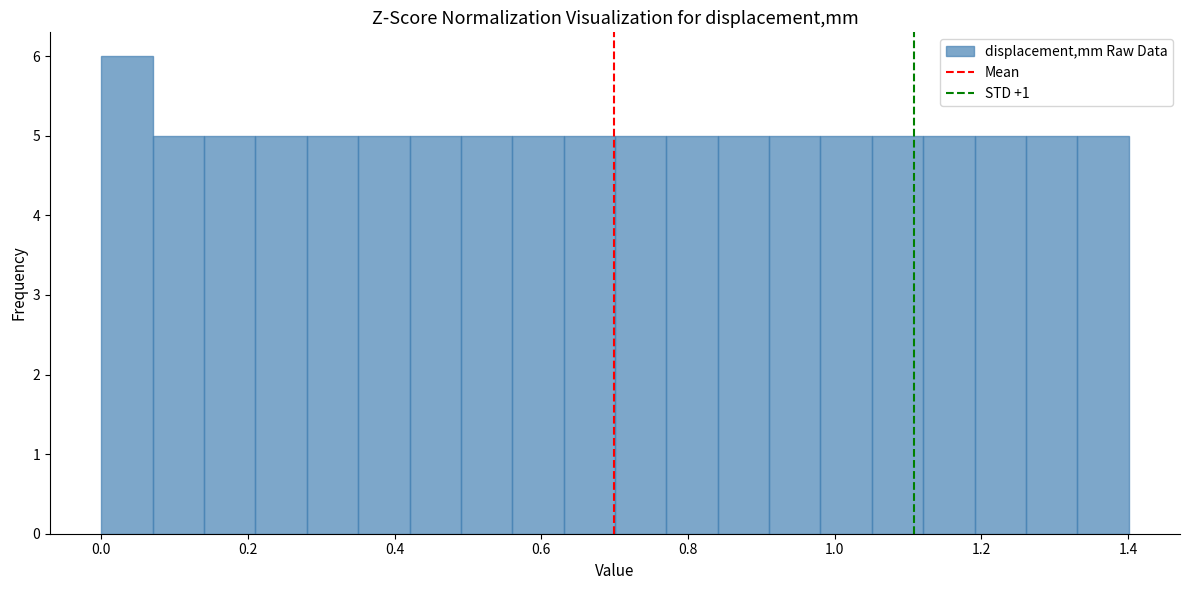

Around what value on the x-axis is the tallest bar? Give the approximate position of its centre, as read against the axis.

0.04